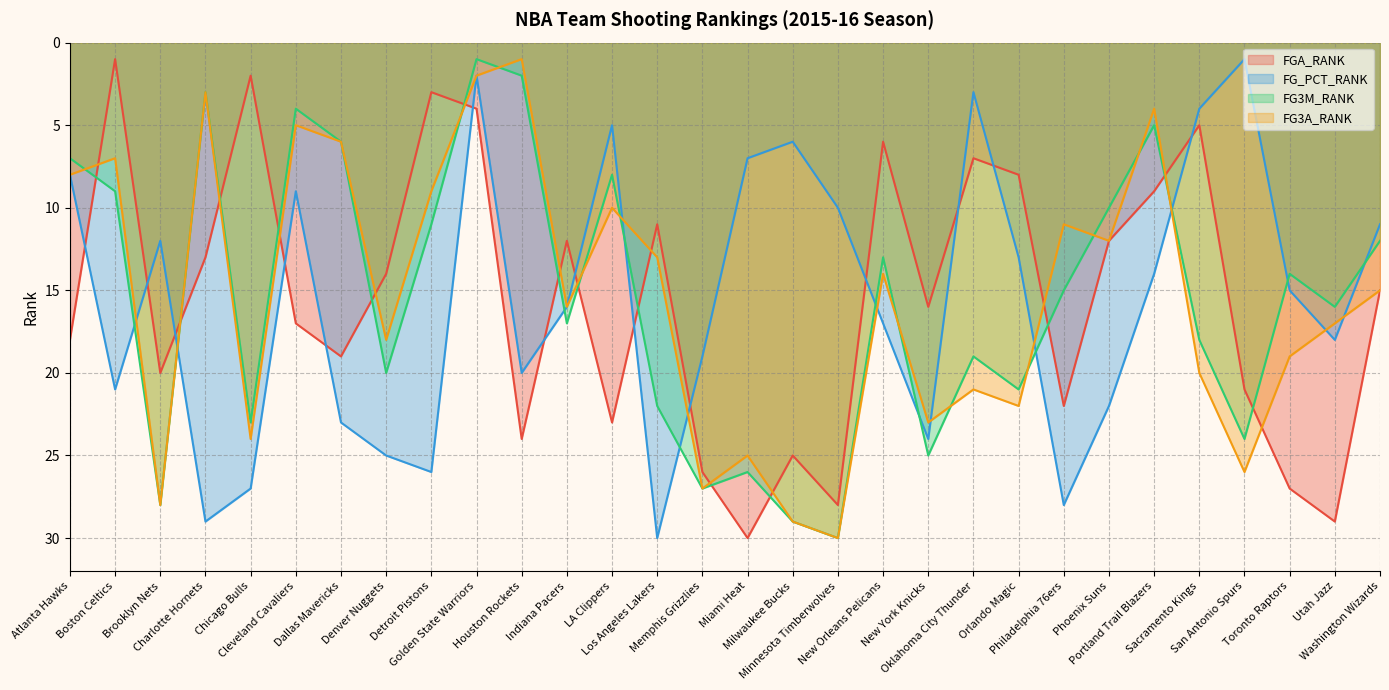

Which has a higher value, Atlanta Hawks or Orlando Magic?

Atlanta Hawks